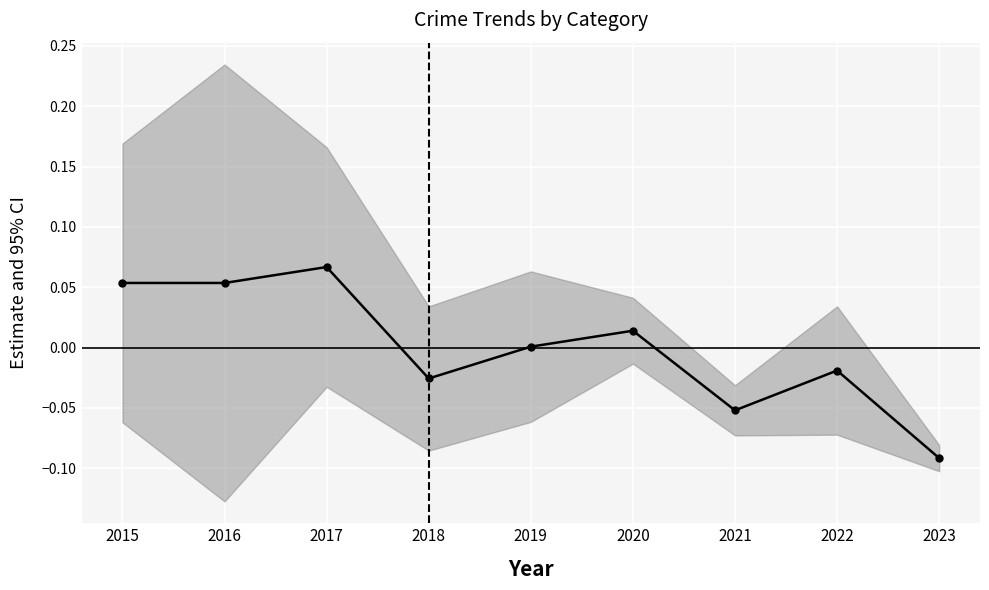

Rank the categories by value from highest to lowest.

2017, 2015, 2016, 2020, 2019, 2022, 2018, 2021, 2023